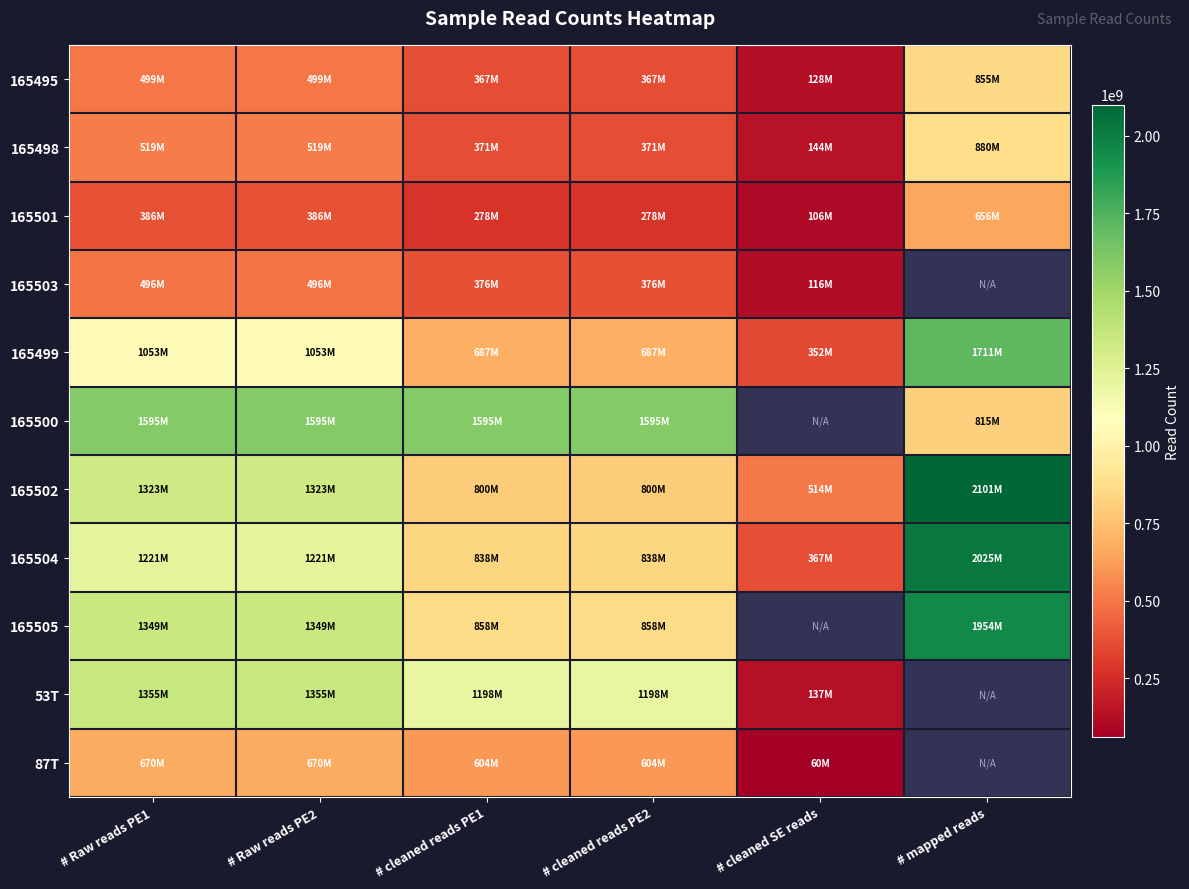

Which series has the widest spread of values?

165504